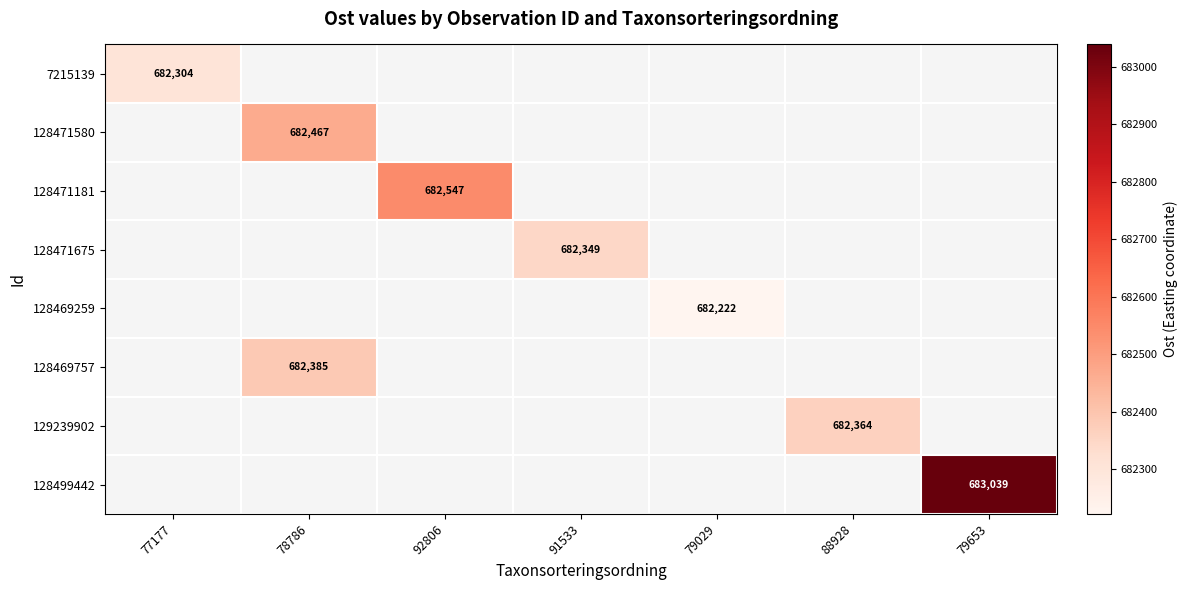

Which label corresponds to the largest value in the chart?

79653